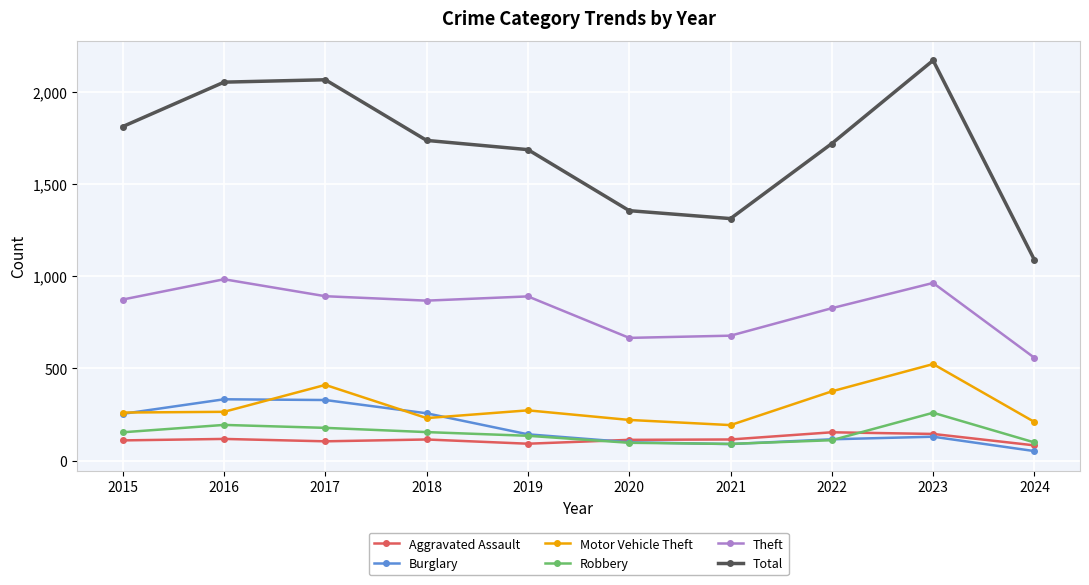

True or false: Theft and Total intersect in this chart.

False